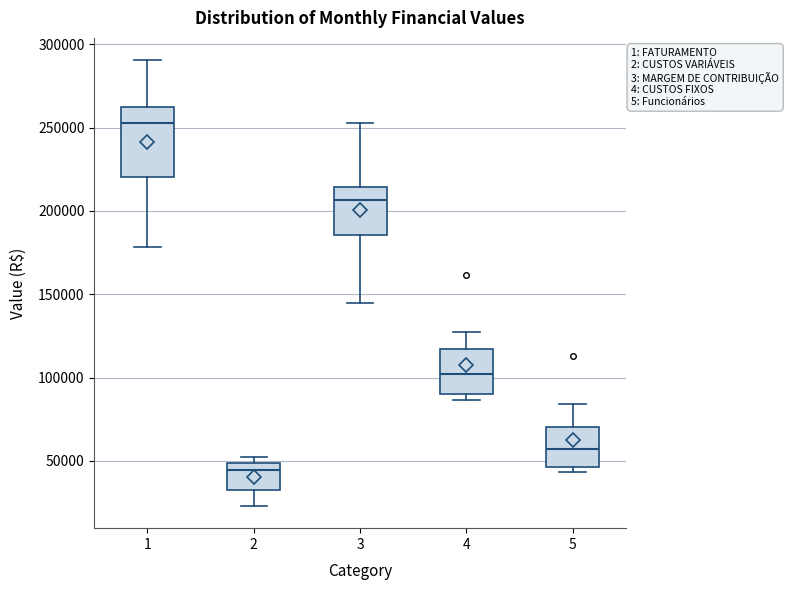

Which box's median line is the highest?

1